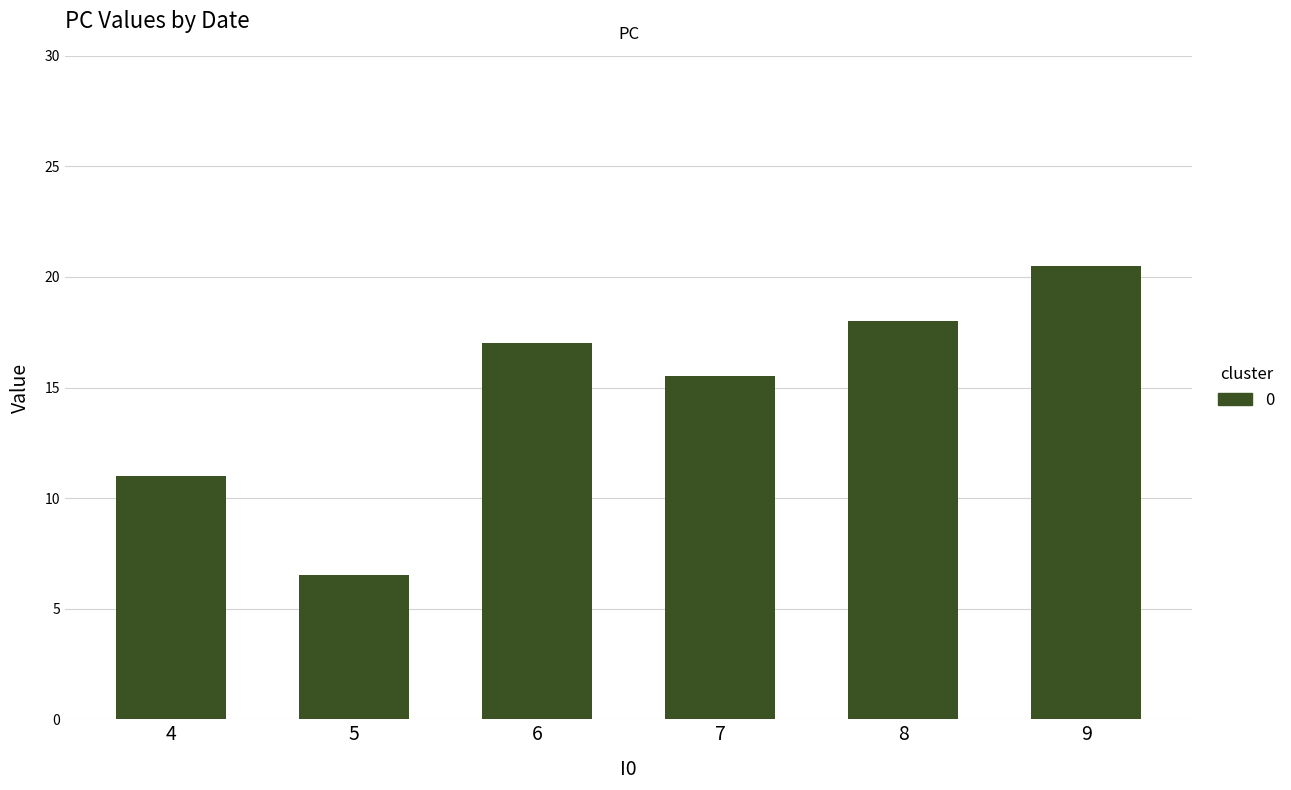

Rank the categories by value from lowest to highest.

5, 4, 7, 6, 8, 9